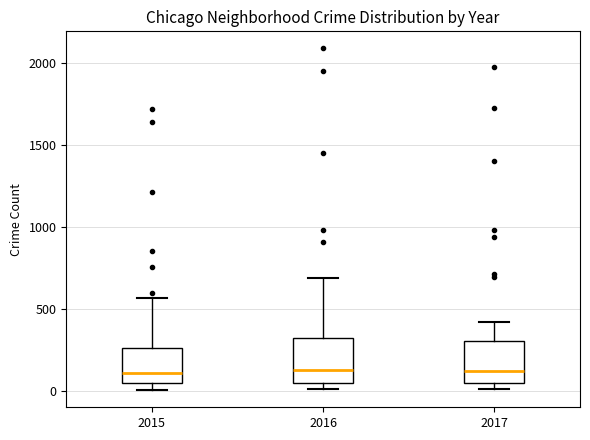

Where is the upper edge of the box at x = 2017 on the y-axis? The values are not printed on the chart, so give them approximately, as read against the axis.

300